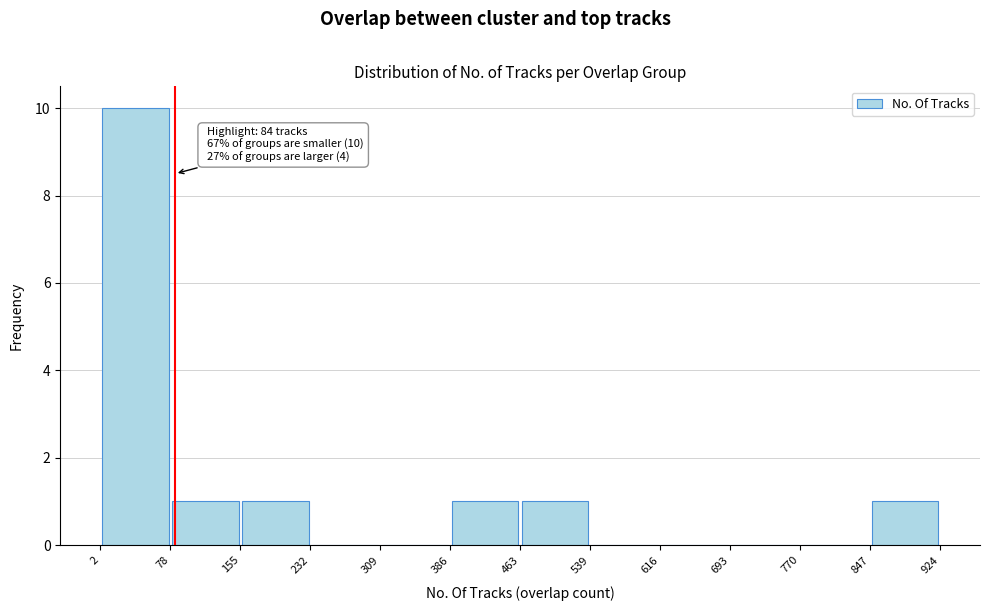

Which range on the x-axis has the tallest bar?

2 to 78